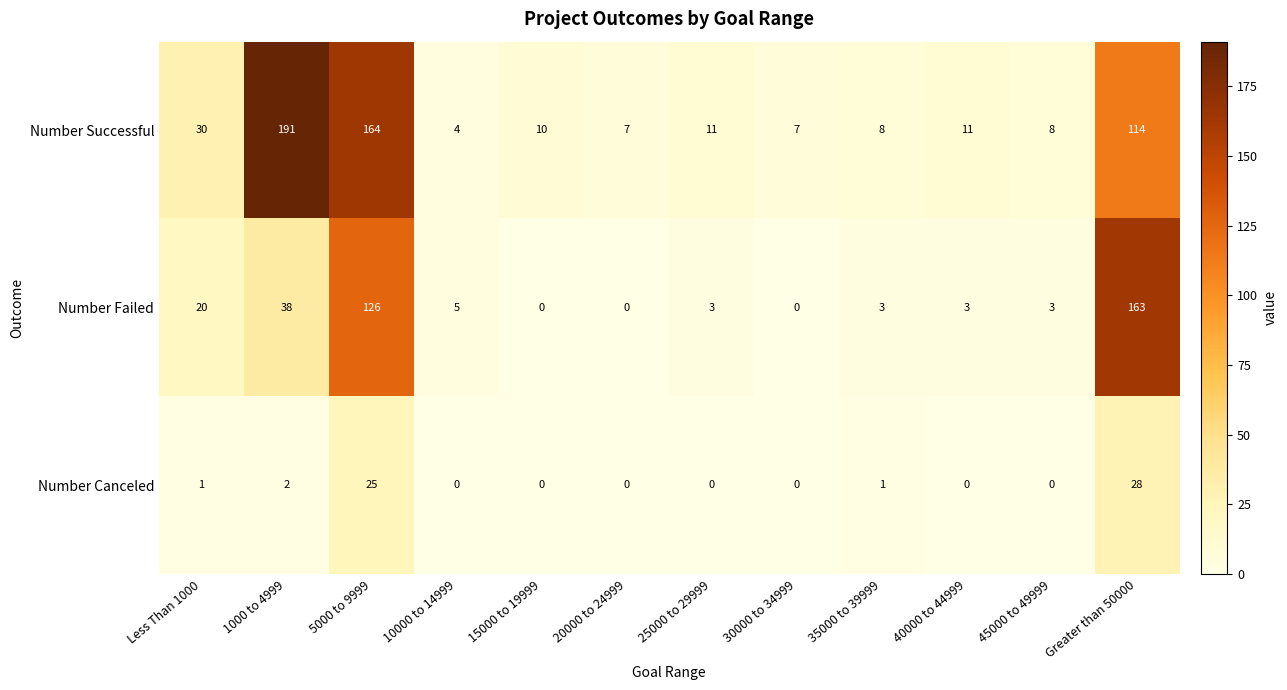

Which series changed the most between 1000 to 4999 and 40000 to 44999?

Number Successful